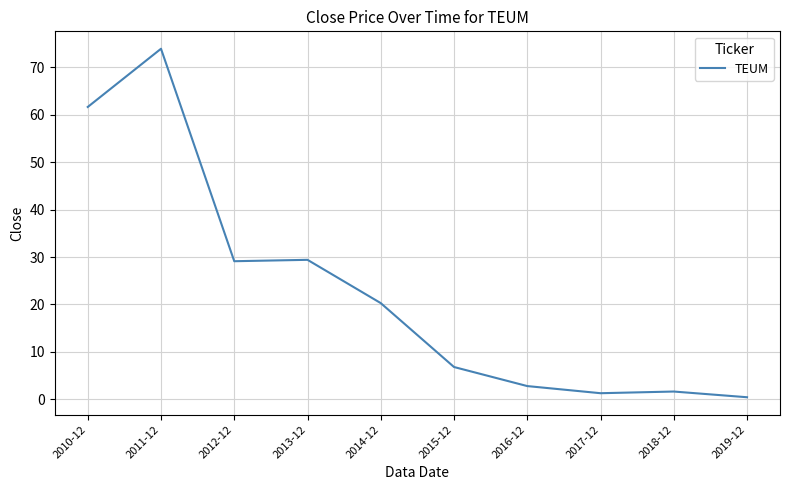

True or false: the data shows 20.3 at 2014-12.

True